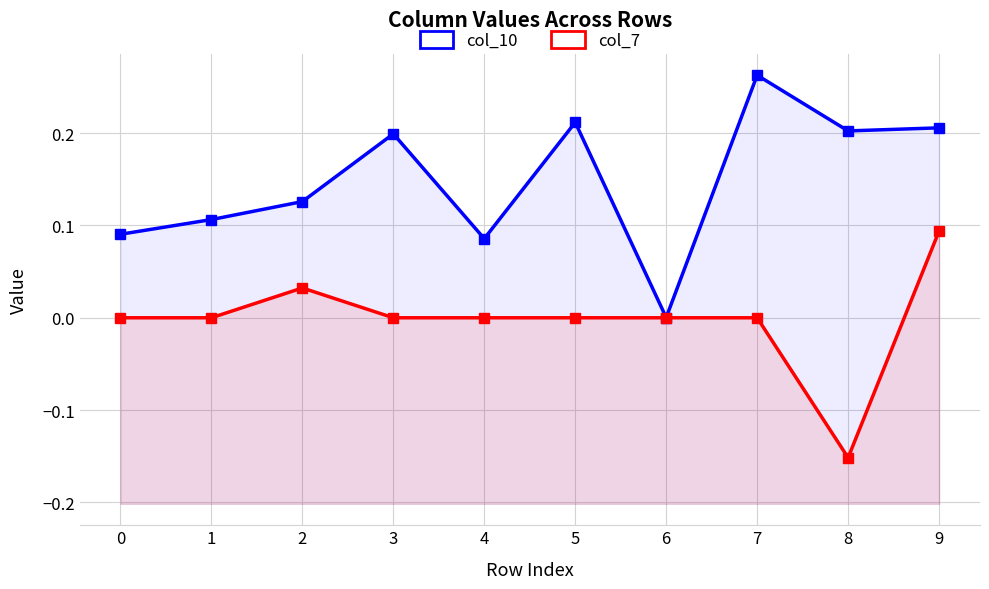

Reading right to left, extract all data points from this chart.

col_10: 9=0.2	8=0.2	7=0.3	6=0.0	5=0.2	4=0.1	3=0.2	2=0.1	1=0.1	0=0.1
col_7: 9=0.1	8=-0.2	7=0.0	6=0.0	5=0.0	4=0.0	3=0.0	2=0.0	1=0.0	0=0.0